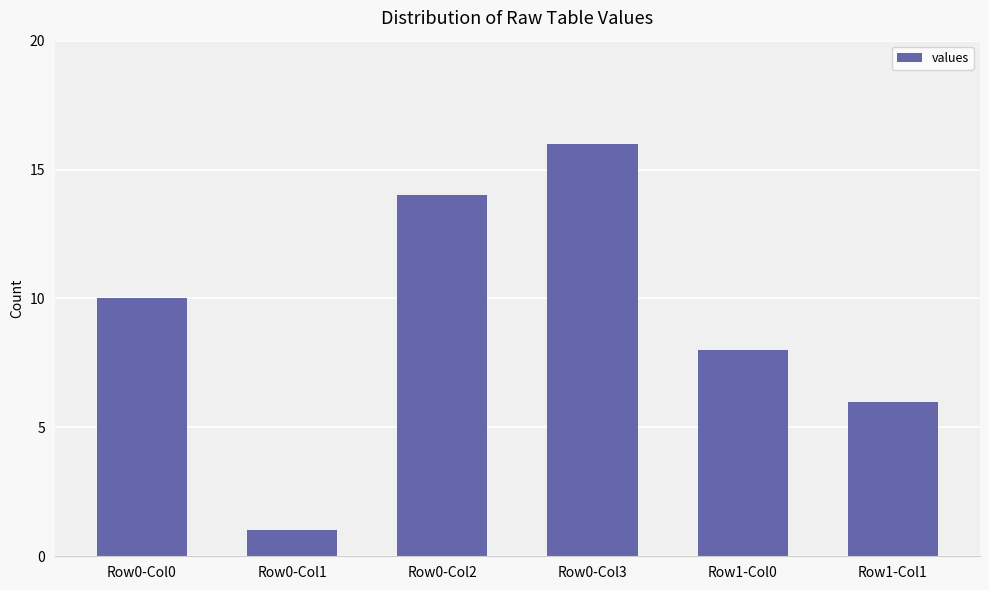

What position from the left is Row0-Col2?

3